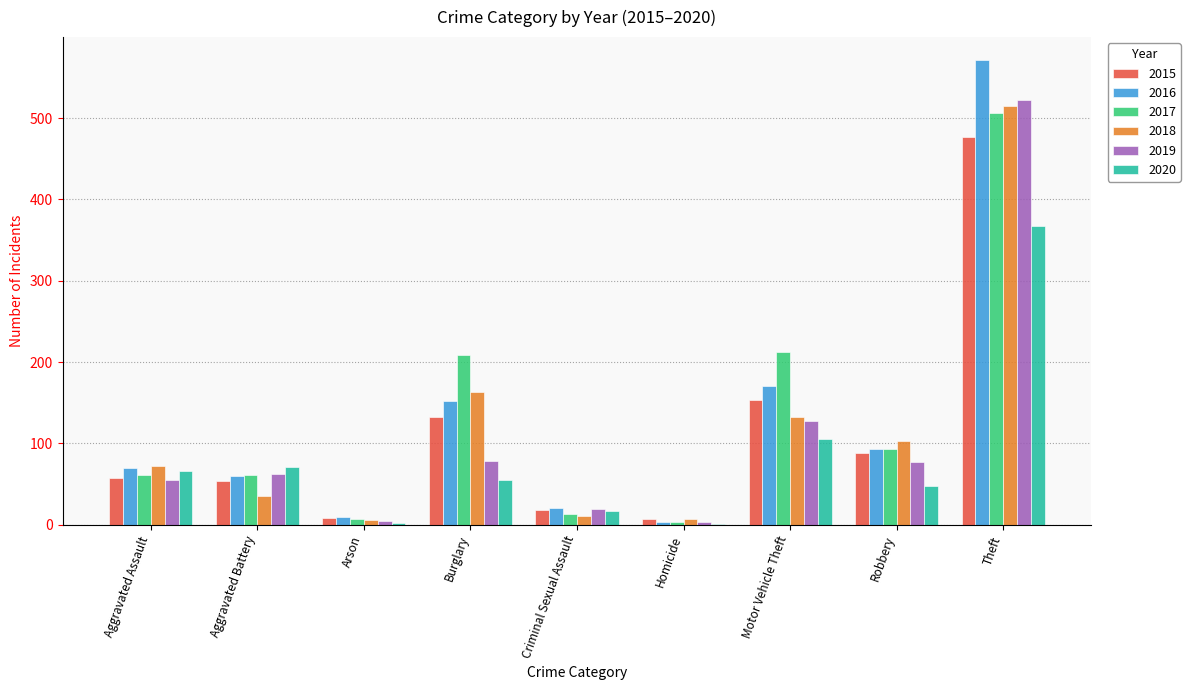

Is the value of 2019 at Arson greater than the value of 2017 at Aggravated Assault?

No